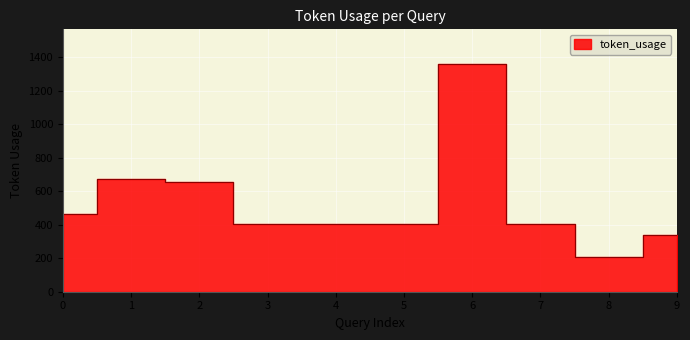

Approximately how many times larger is the value at 7 compared to 3?

1.0